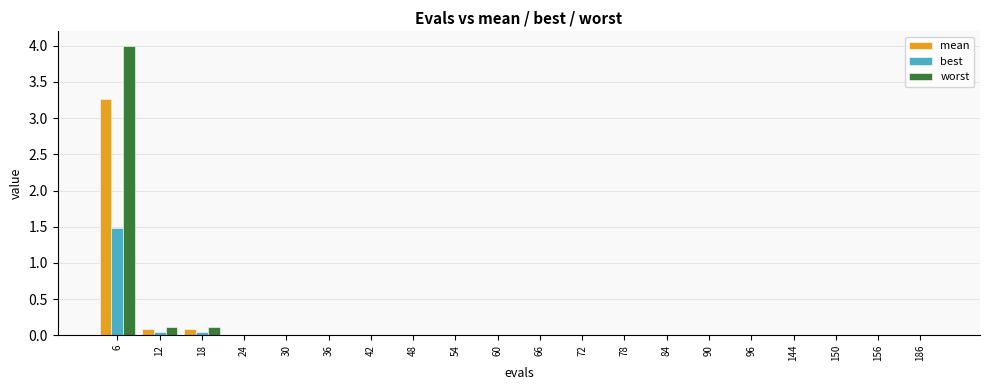

At which category is the sum across all series the highest?

6